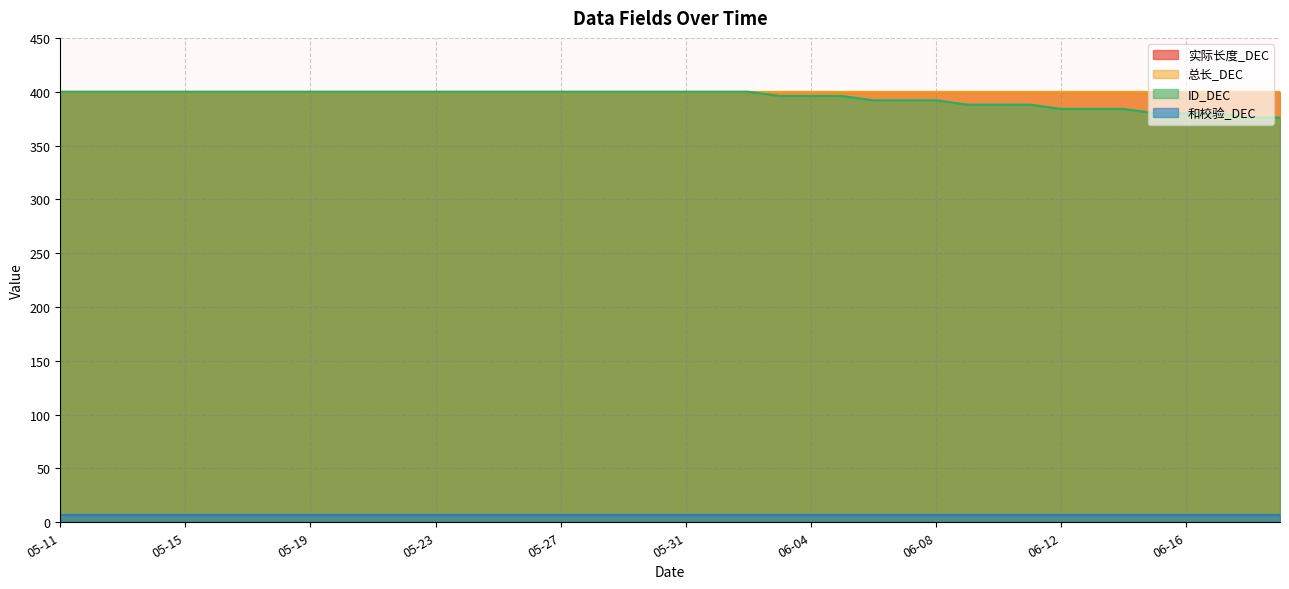

True or false: 总长_DEC has a value of 400 at 06-10.

True